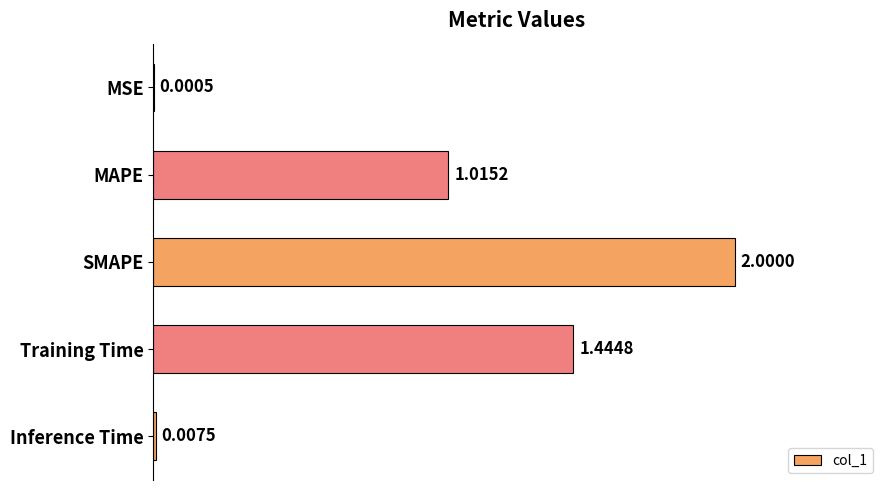

What is the change in value from MAPE to Training Time?

+0.4